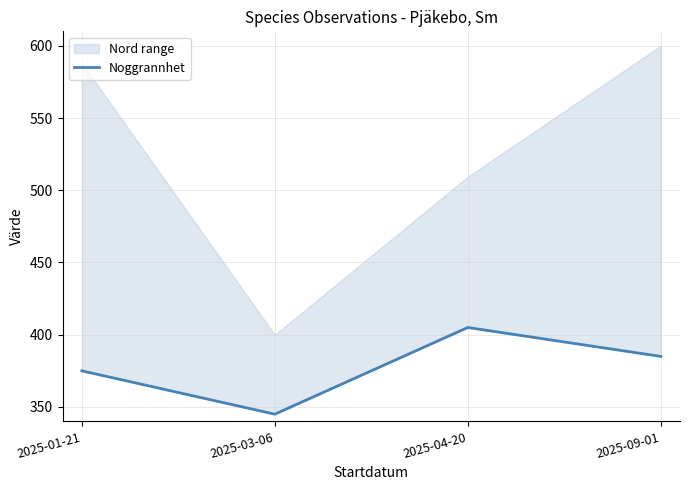

What is the smallest value displayed?

345